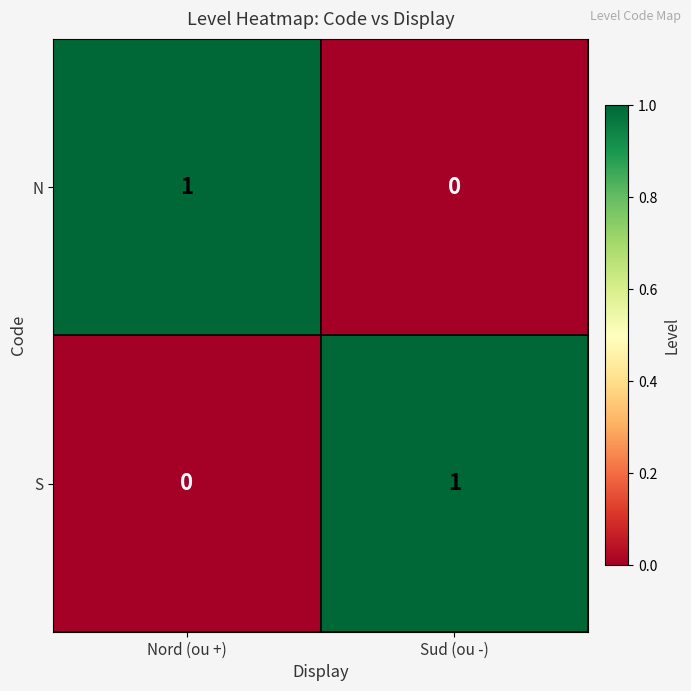

At which label is S closest to 0?

Nord (ou +)